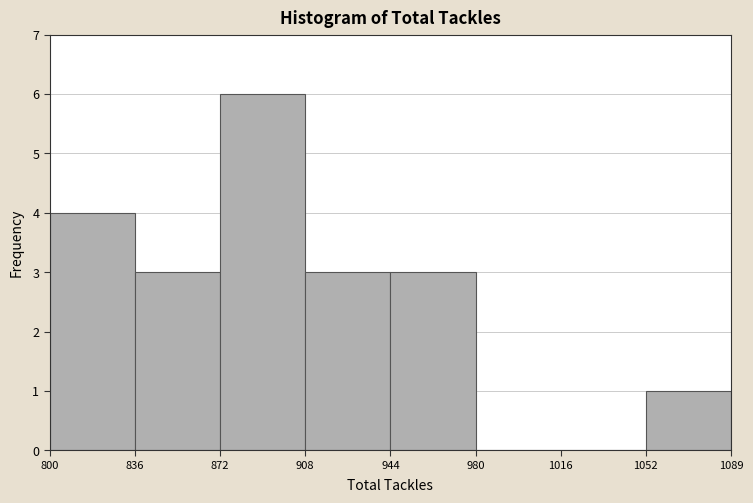

How tall is the bar that spans 944 to 980 on the x-axis? The values are not printed on the chart, so give them approximately, as read against the axis.

3